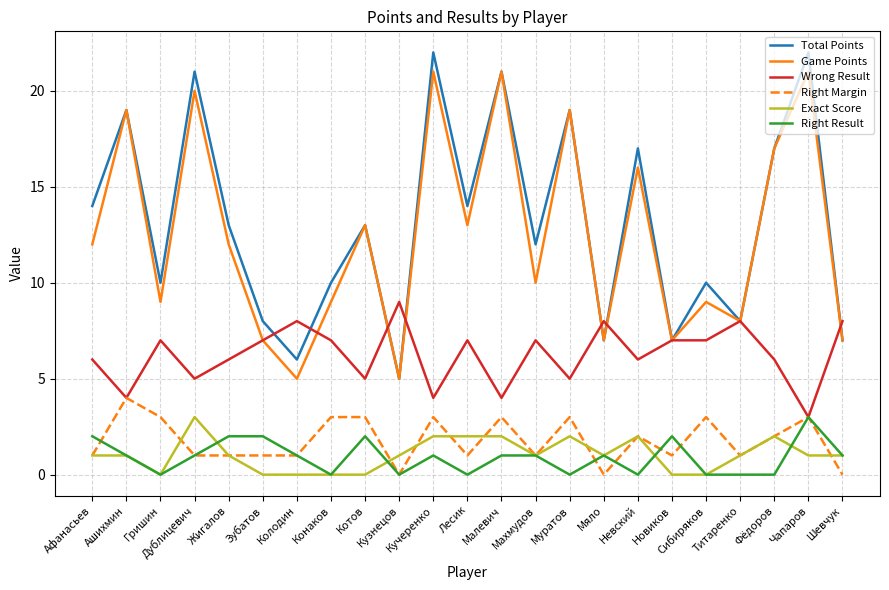

Reading right to left, transcribe all the data shown in this chart.

Total Points: 7	22	17	8	10	7	17	7	19	12	21	14	22	5	13	10	6	8	13	21	10	19	14
Game Points: 7	21	17	8	9	7	16	7	19	10	21	13	21	5	13	9	5	7	12	20	9	19	12
Wrong Result: 8	3	6	8	7	7	6	8	5	7	4	7	4	9	5	7	8	7	6	5	7	4	6
Right Margin: 0	3	2	1	3	1	2	0	3	1	3	1	3	0	3	3	1	1	1	1	3	4	1
Exact Score: 1	1	2	1	0	0	2	1	2	1	2	2	2	1	0	0	0	0	1	3	0	1	1
Right Result: 1	3	0	0	0	2	0	1	0	1	1	0	1	0	2	0	1	2	2	1	0	1	2